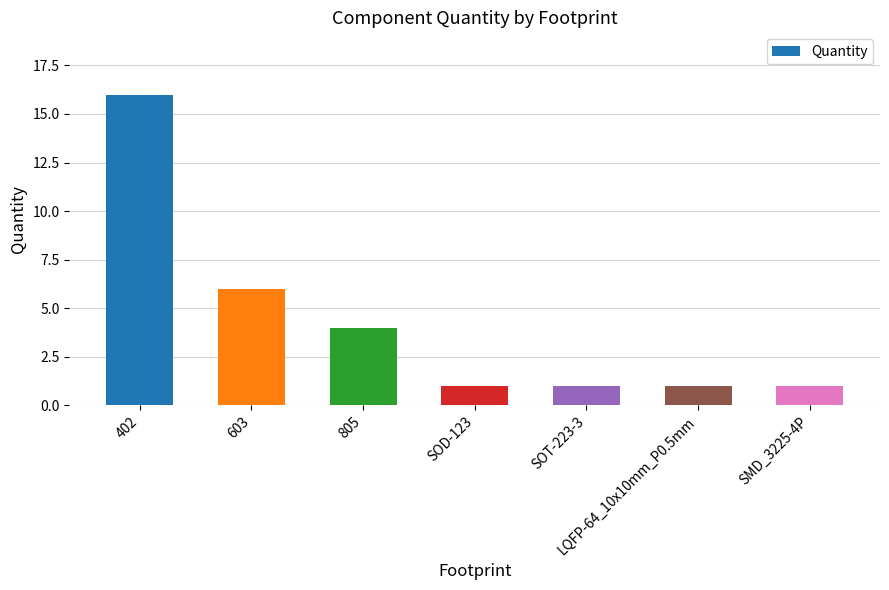

What is the average value?

4